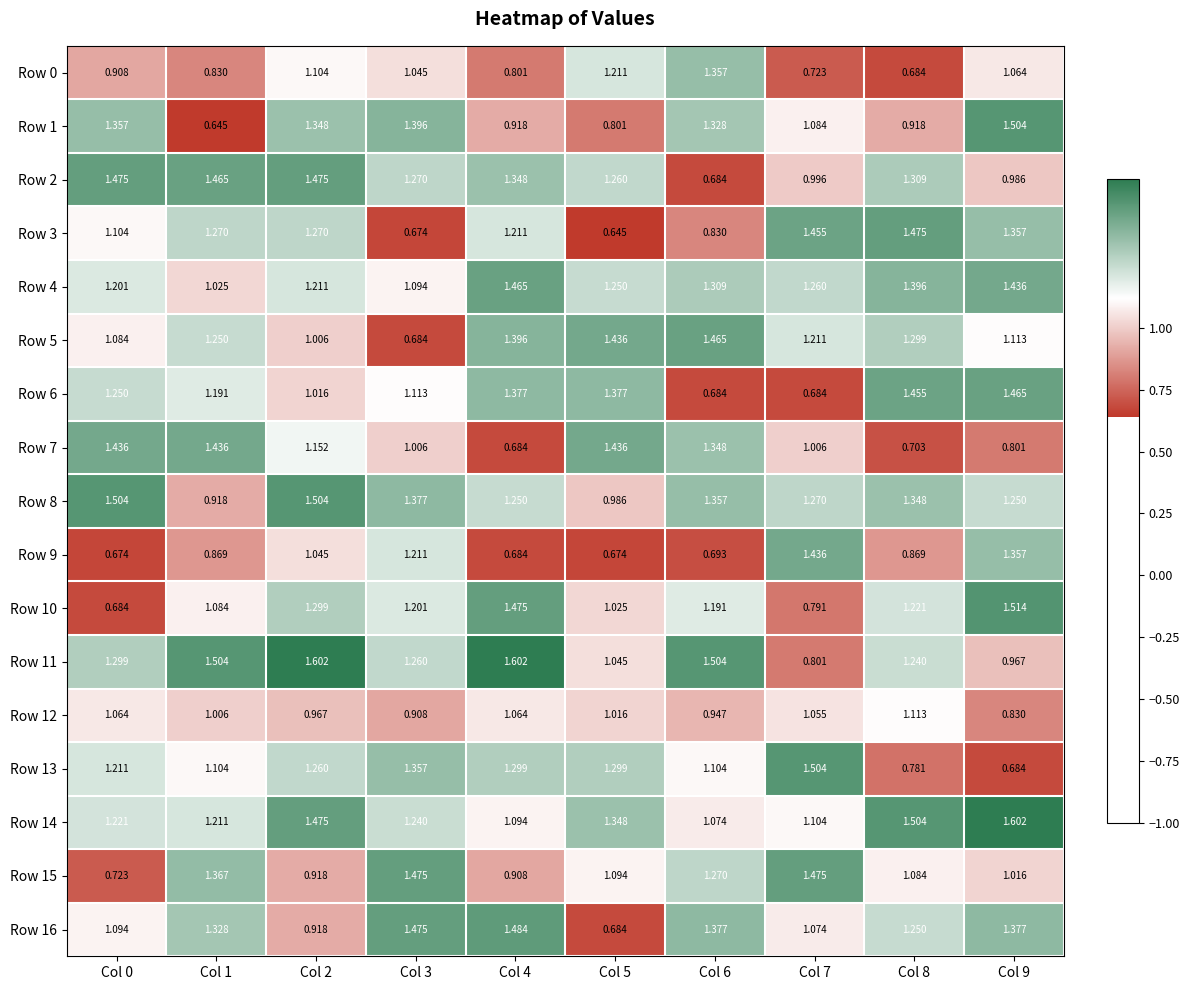

At which category is the sum across all series the highest?

Col 2